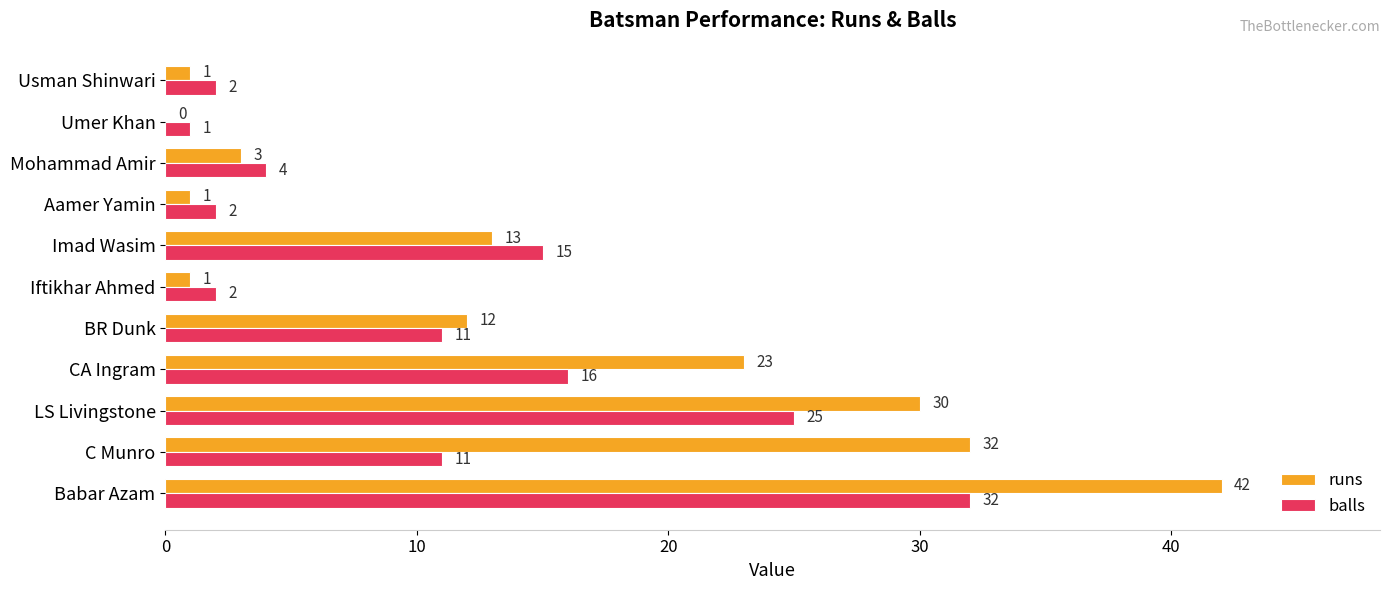

How many values in runs are above zero?

10